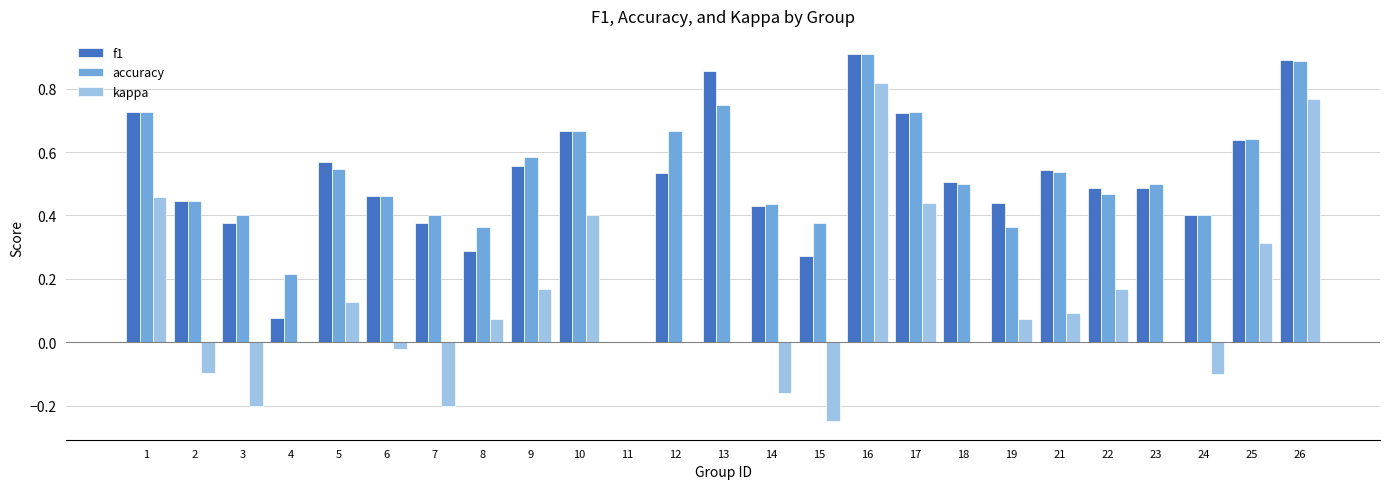

What is the sum of the f1 values at 25 and 21?

1.2